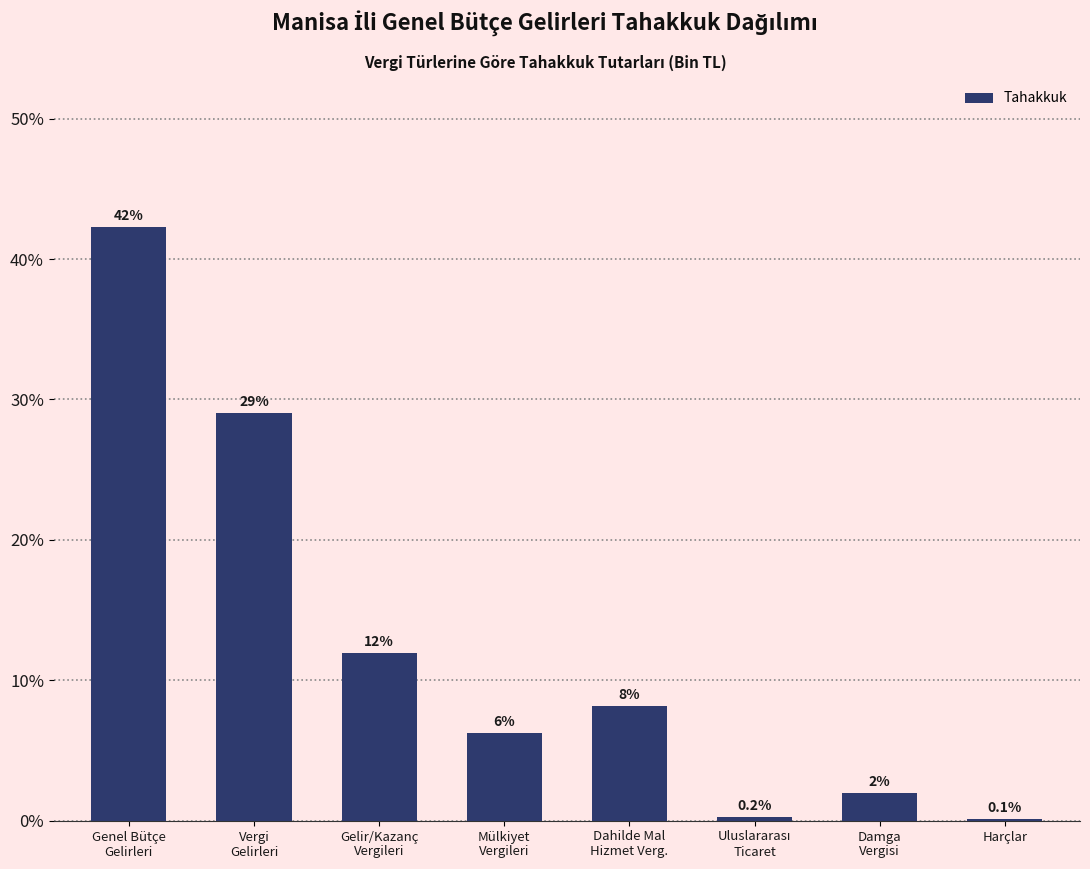

What is the maximum value shown in the chart?

42.3